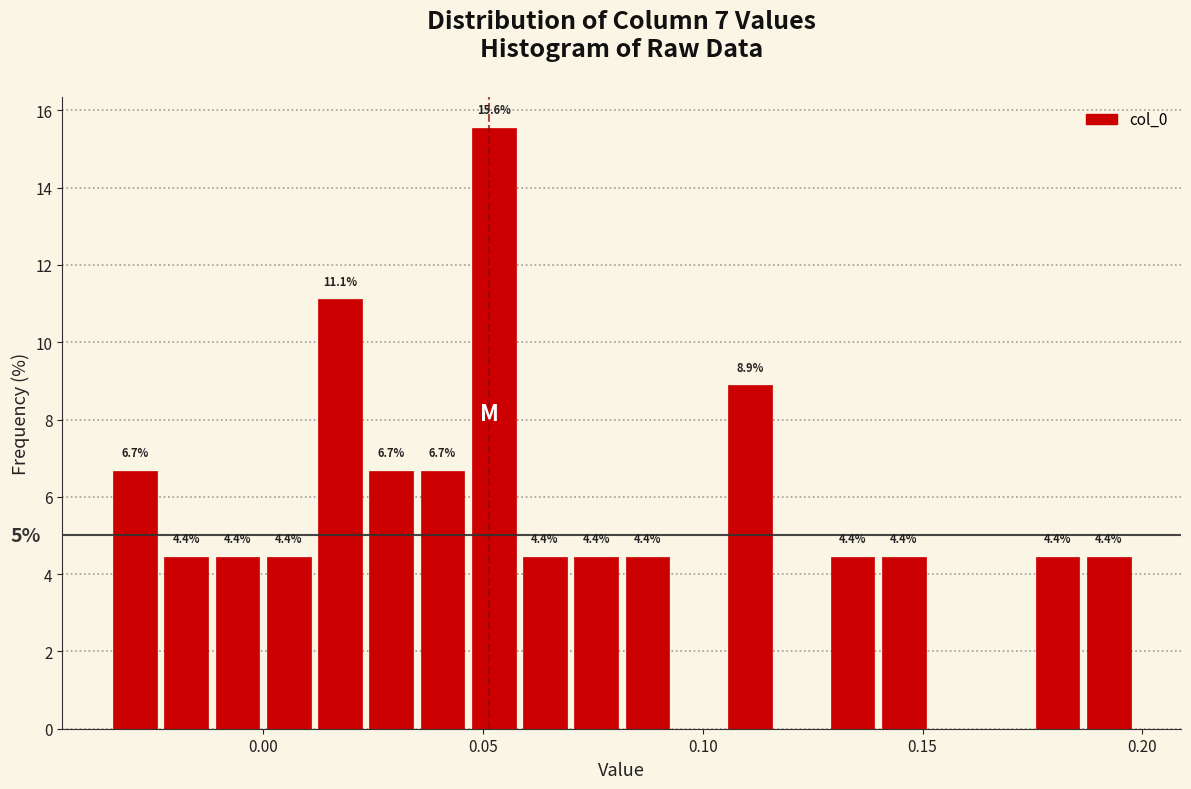

Around what value on the x-axis is the tallest bar? Give the approximate position of its centre, as read against the axis.

0.050